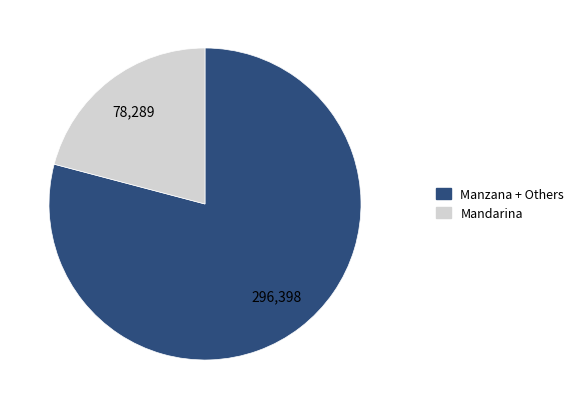

Is there a majority slice in this chart?

Yes